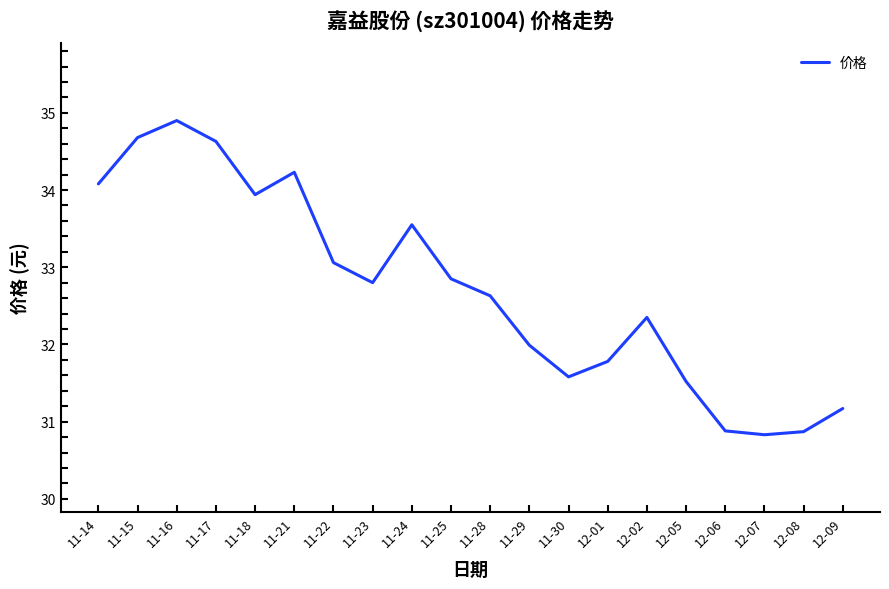

Between 11-28 and 11-25, which is larger?

11-25